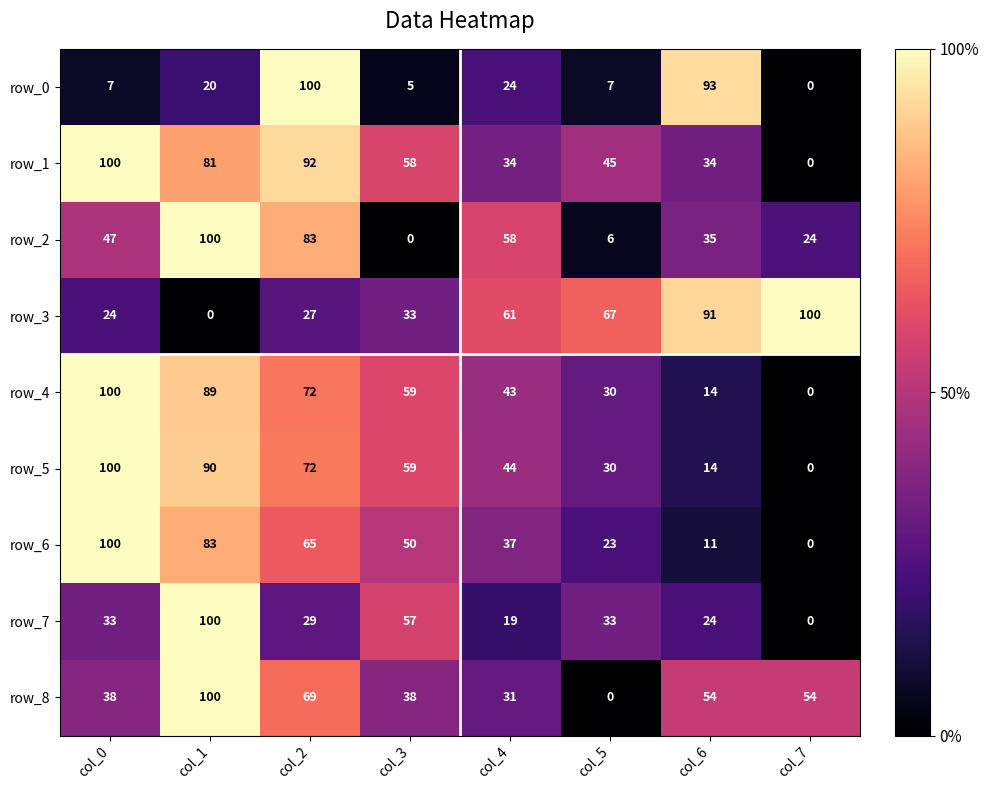

List the labels in order of row_2 value, largest first.

col_1, col_2, col_4, col_0, col_6, col_7, col_5, col_3